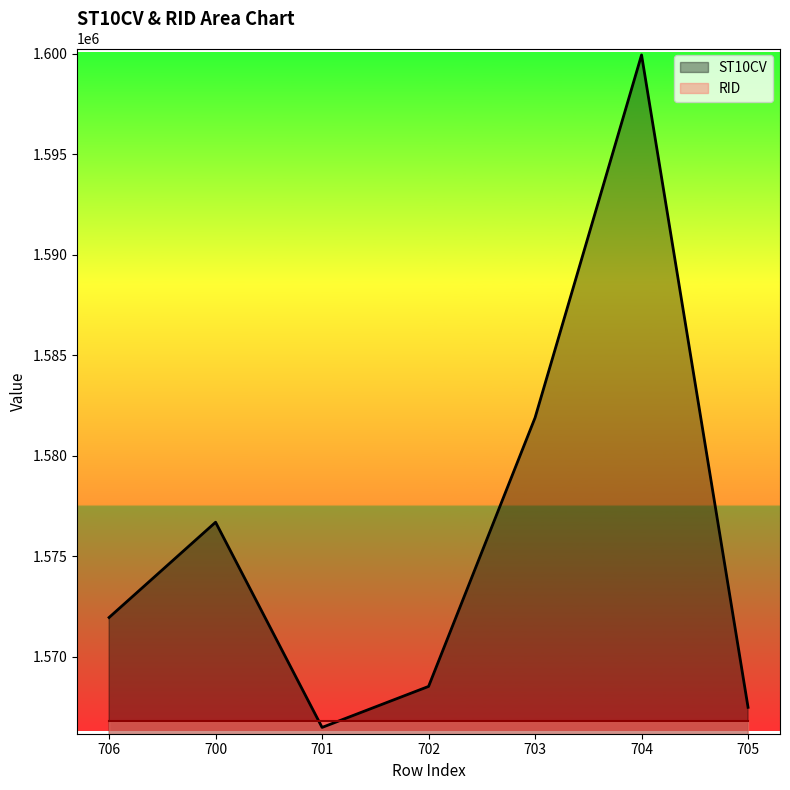

What is the smallest value displayed?

1566490.0